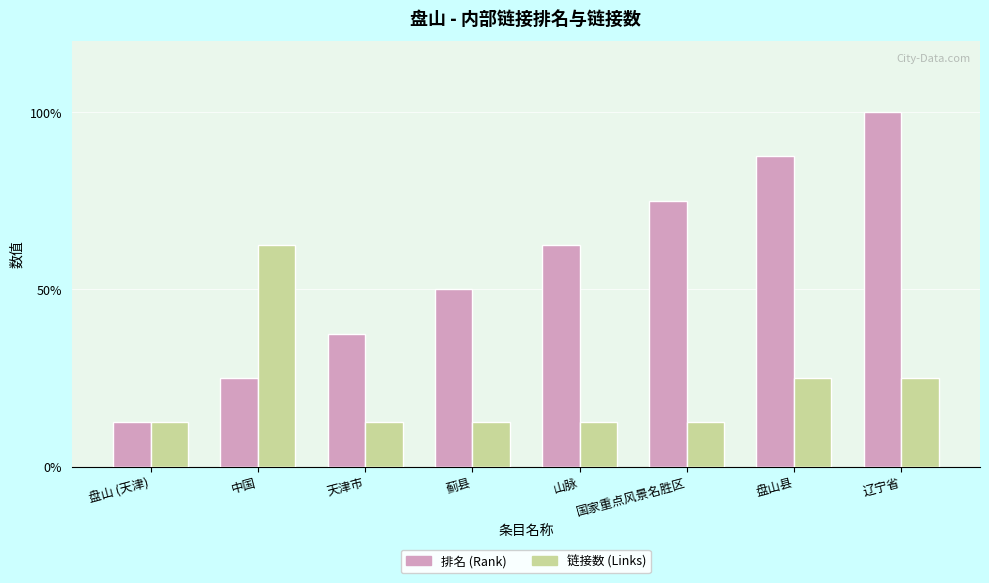

What is the value of the 链接数 (Links) bar at the 3rd from the left?

1